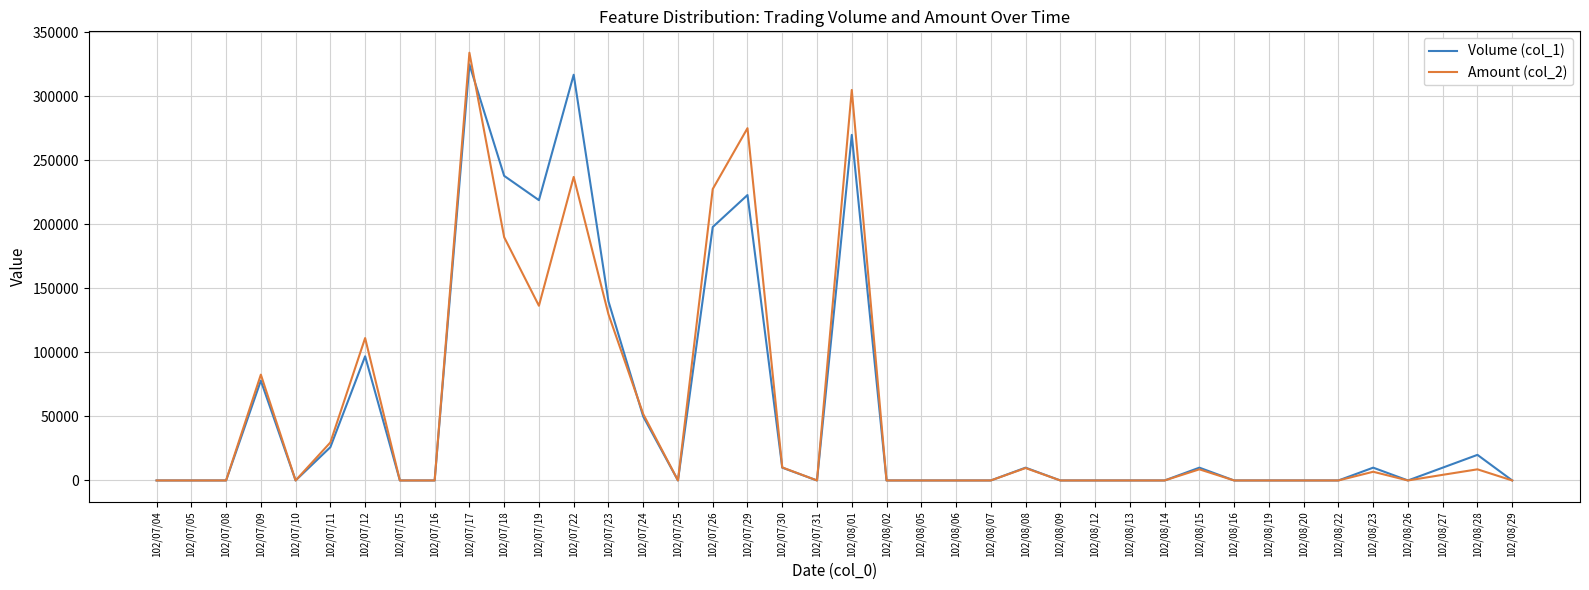

Between 102/07/18 and 102/08/09, which series saw the biggest shift?

Volume (col_1)